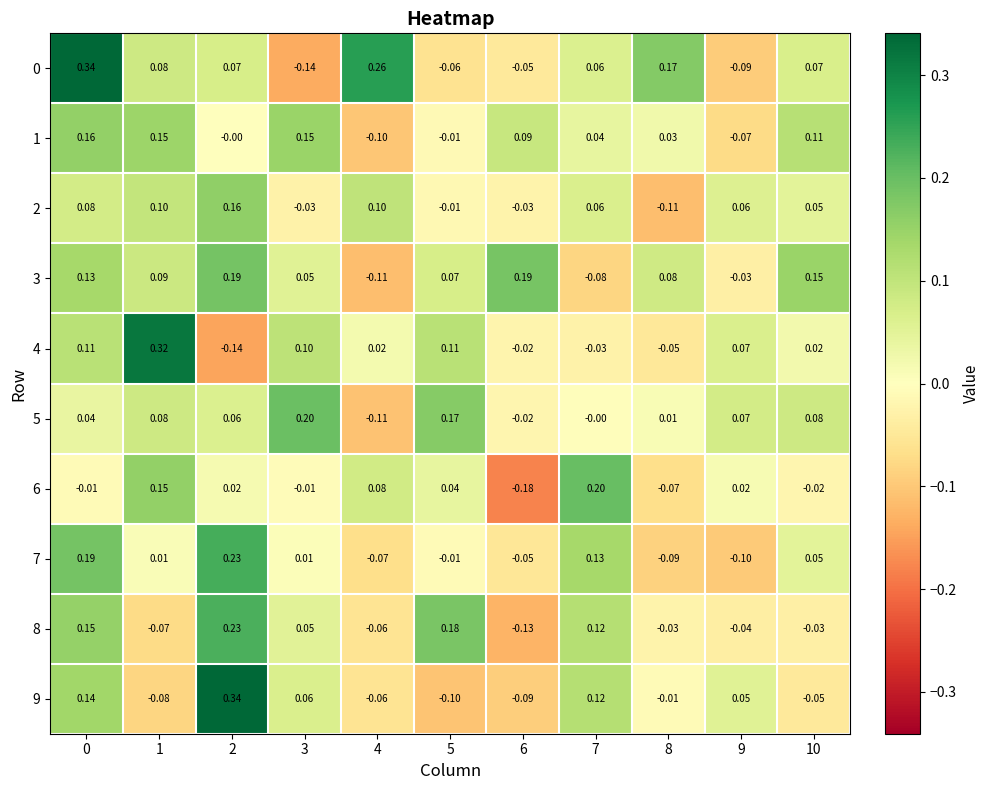

Is the value of 6 at 9 greater than the value of 3 at 2?

No